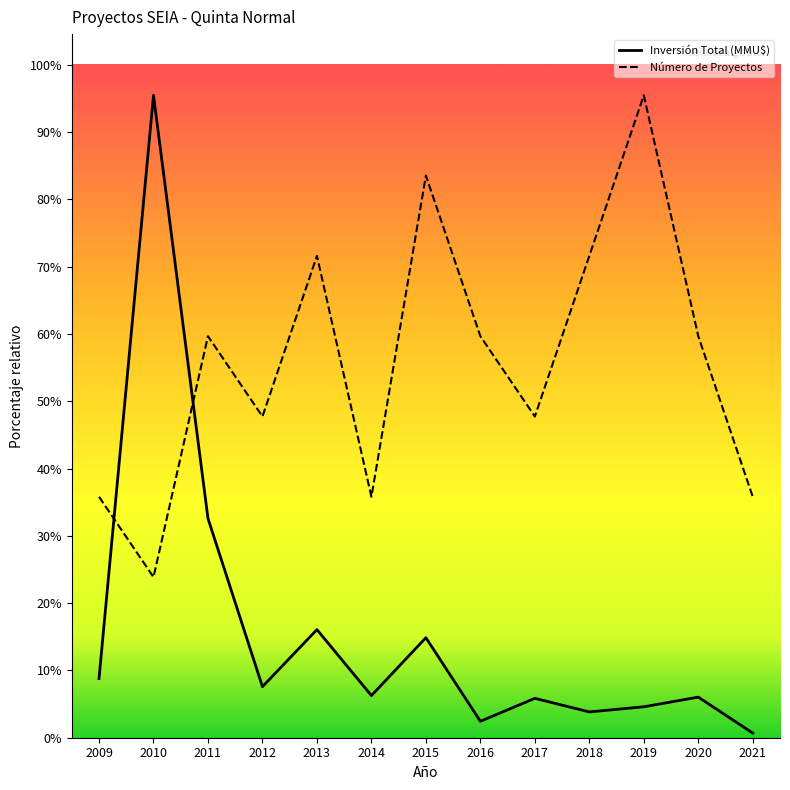

True or false: Inversión Total (MMU$) has more than 0 interior local peaks.

True